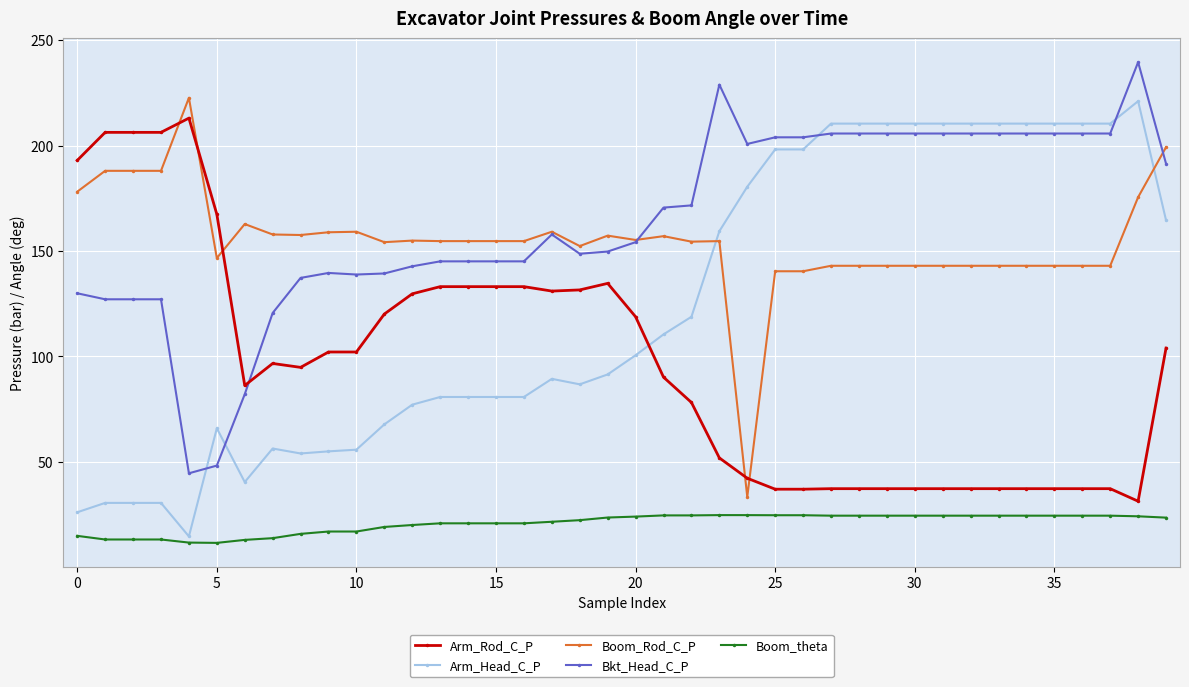

What is the value of the Boom_theta point at the 37th from the left?

24.4